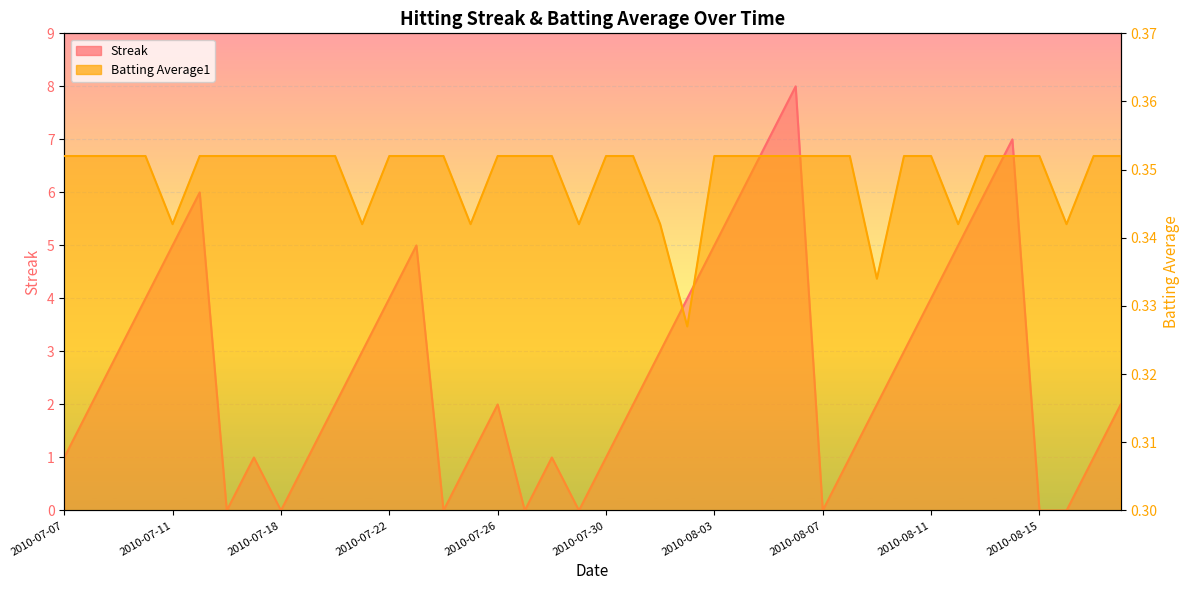

What are all the series names shown in the legend?

Streak, Batting Average1